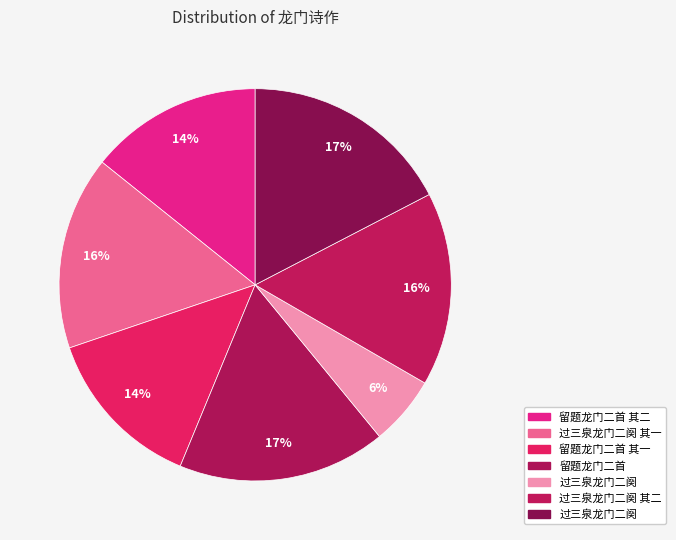

Which slice is the largest?

过三泉龙门二阕